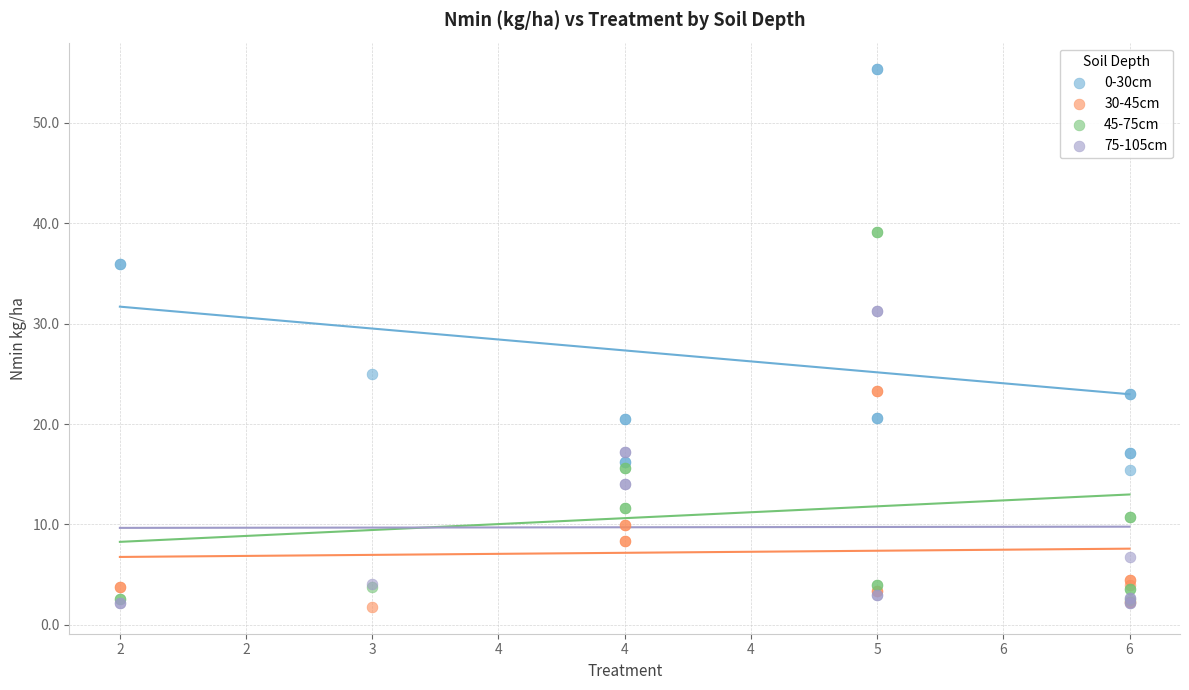

What are all the series names shown in the legend?

0-30cm, 30-45cm, 45-75cm, 75-105cm